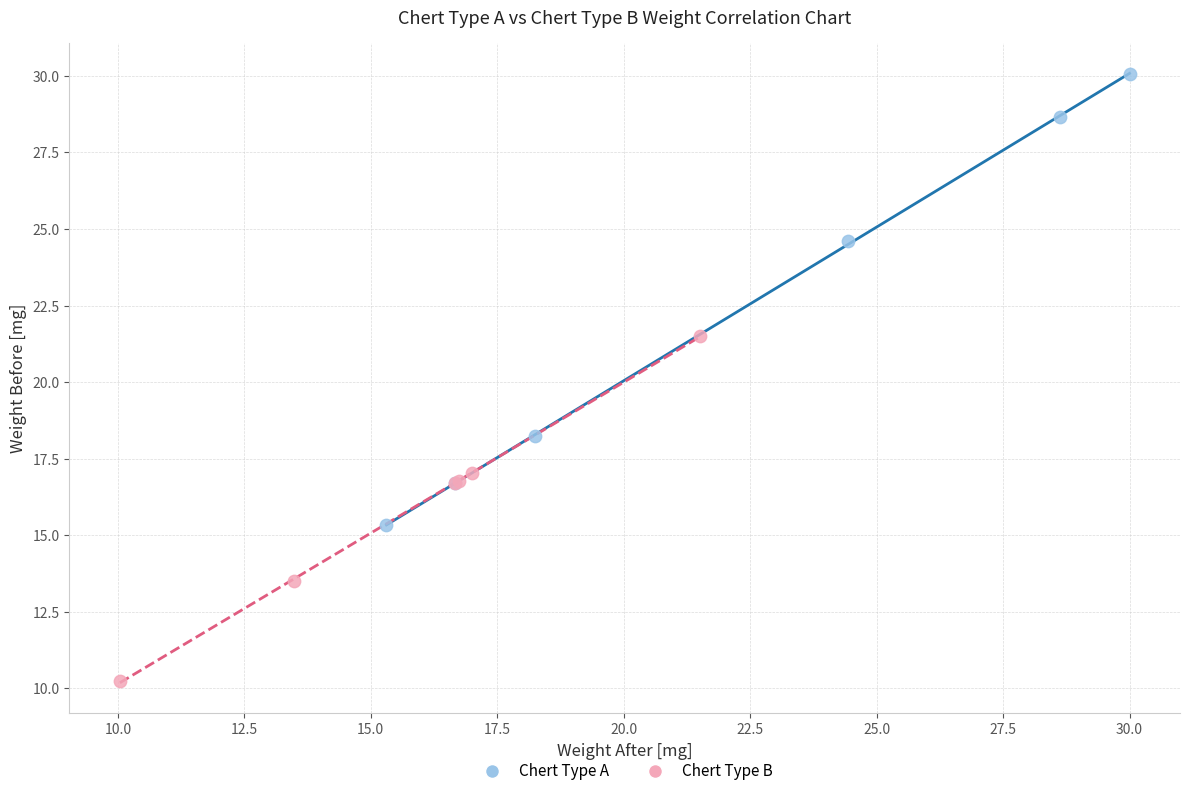

Which series has the widest spread of Y values?

Chert Type A